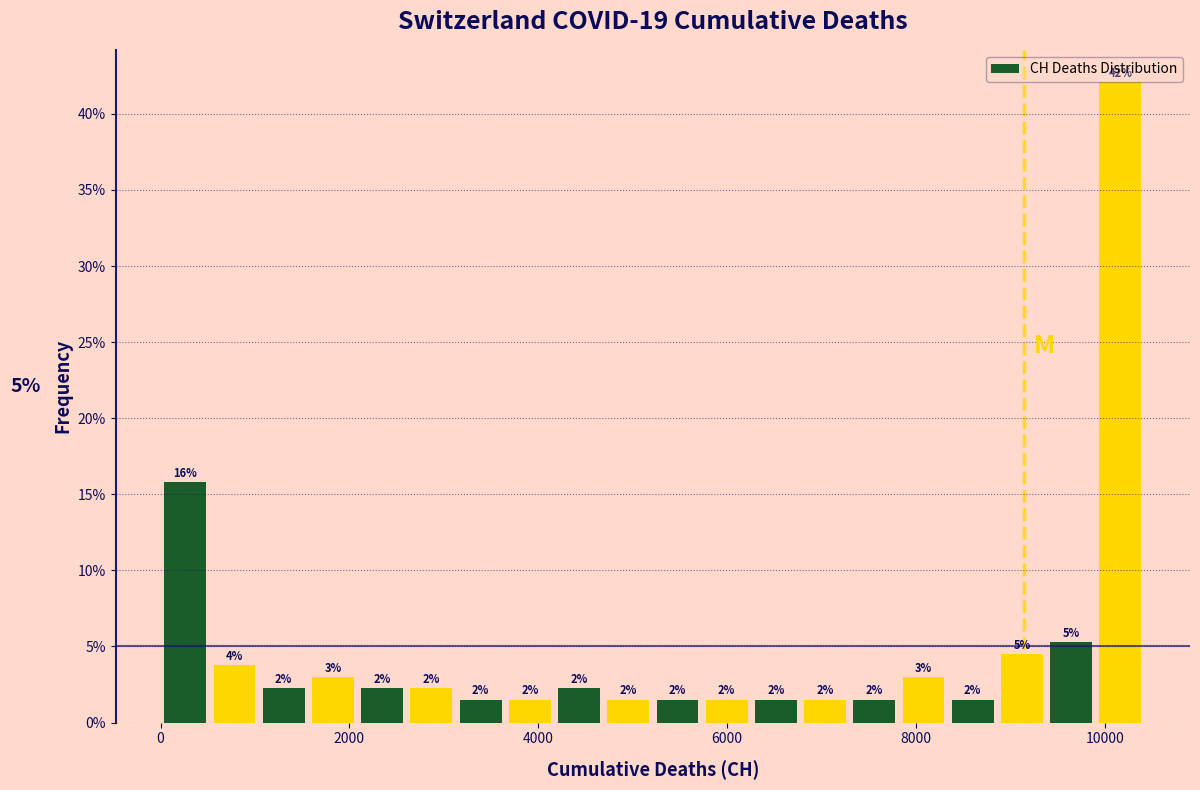

Around what value on the x-axis is the tallest bar? Give the approximate position of its centre, as read against the axis.

10200